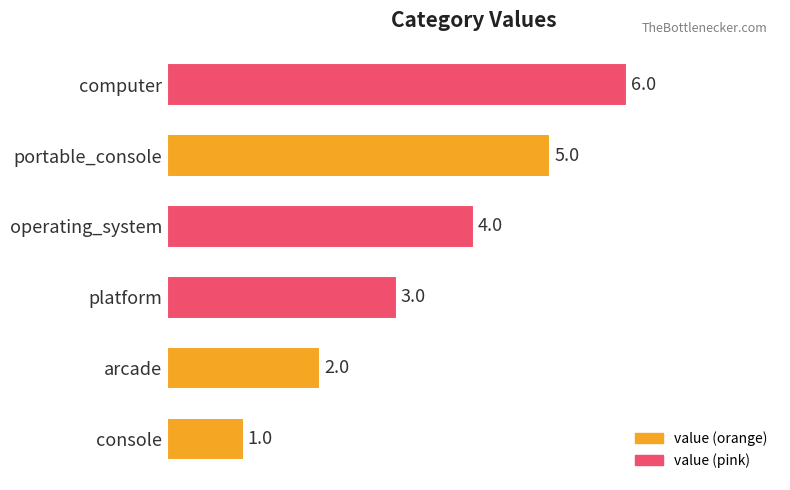

Rank the categories by value from lowest to highest.

console, arcade, platform, operating_system, portable_console, computer